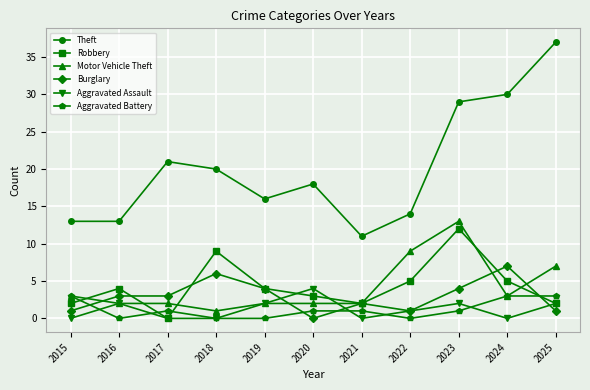

Is the value of Motor Vehicle Theft at 2016 greater than the value of Aggravated Assault at 2018?

Yes